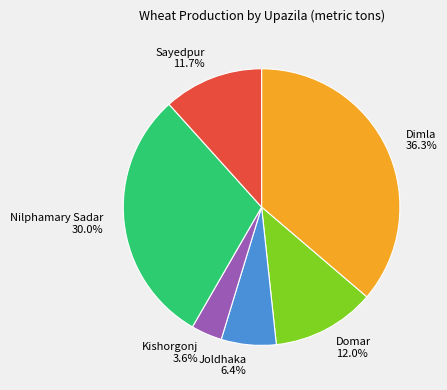

What is the smallest slice in the pie chart?

Kishorgonj